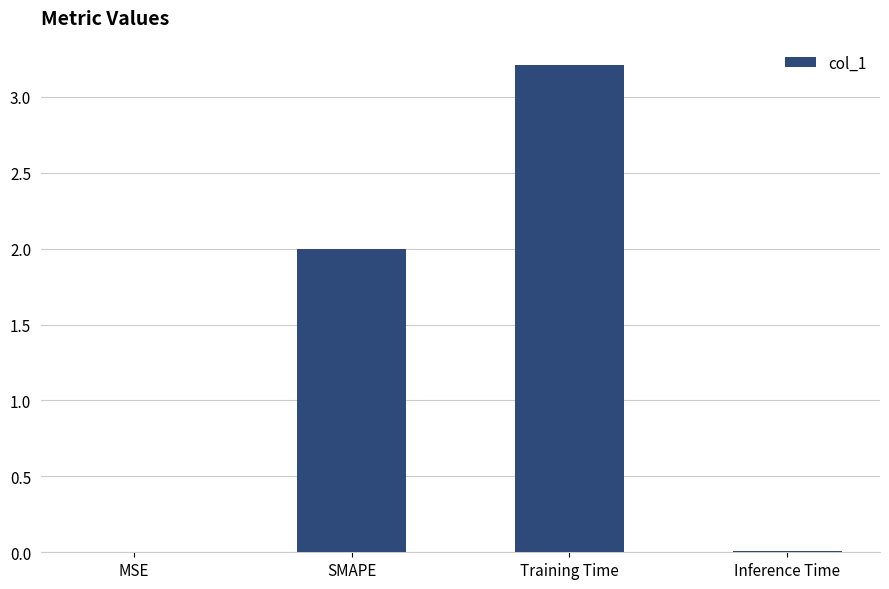

Which label corresponds to the largest value in the chart?

Training Time